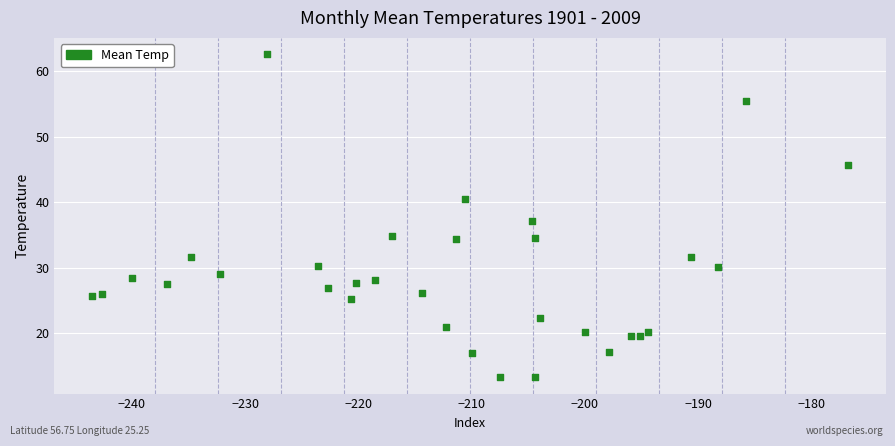

What is the range of Y values (max minus min)?

49.4